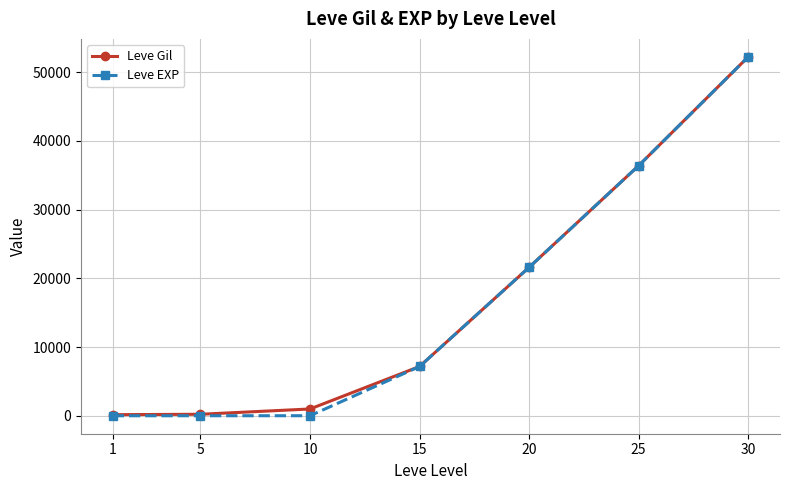

Between 5 and 15, which series saw the biggest shift?

Leve EXP